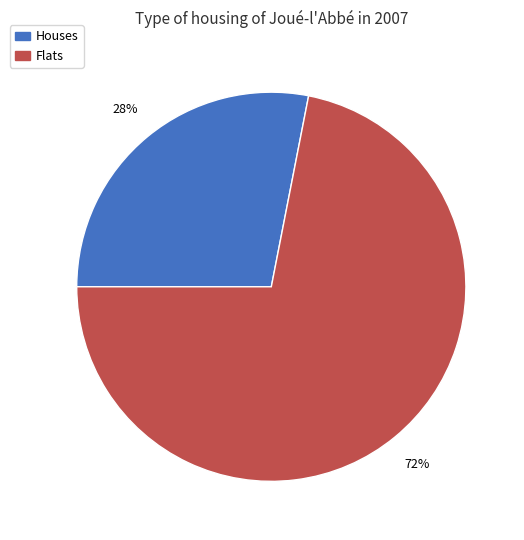

How many segments does this pie chart have?

2